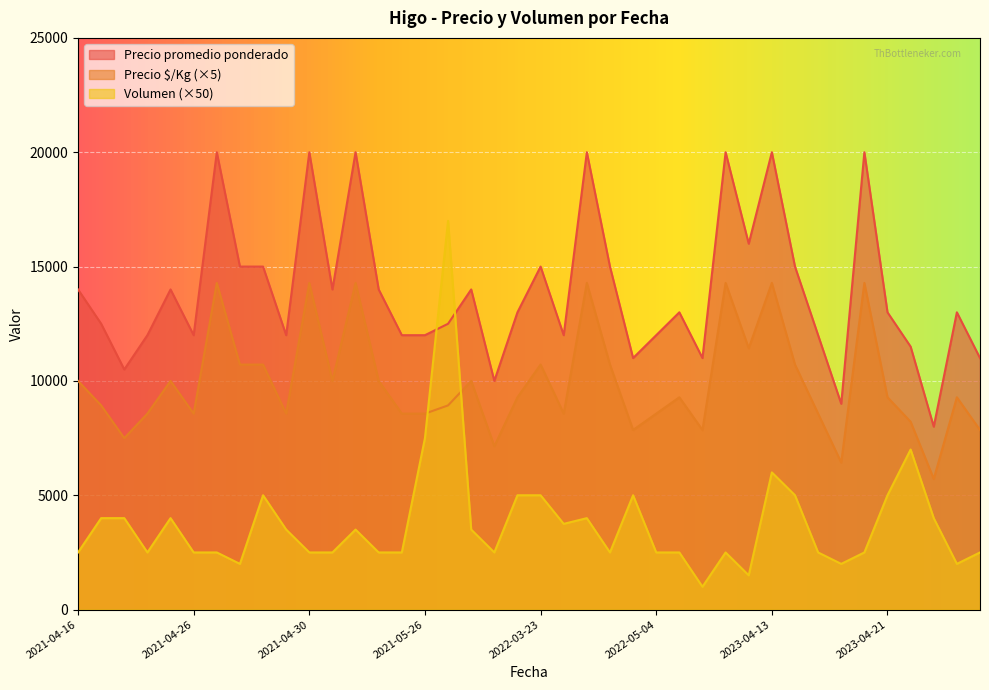

How many interior local valleys does the Precio promedio ponderado series have?

11